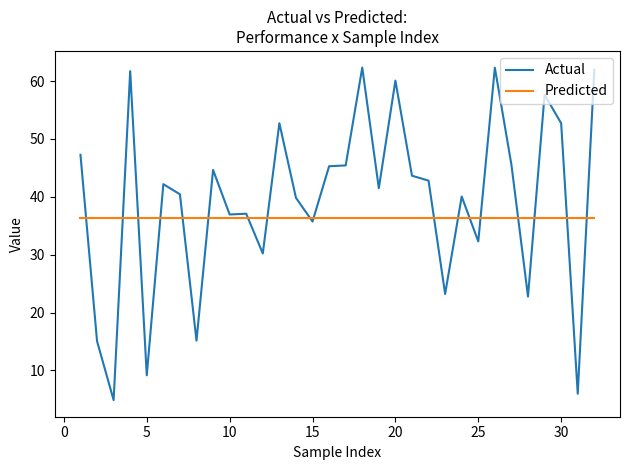

What is the minimum value for Predicted?

36.4